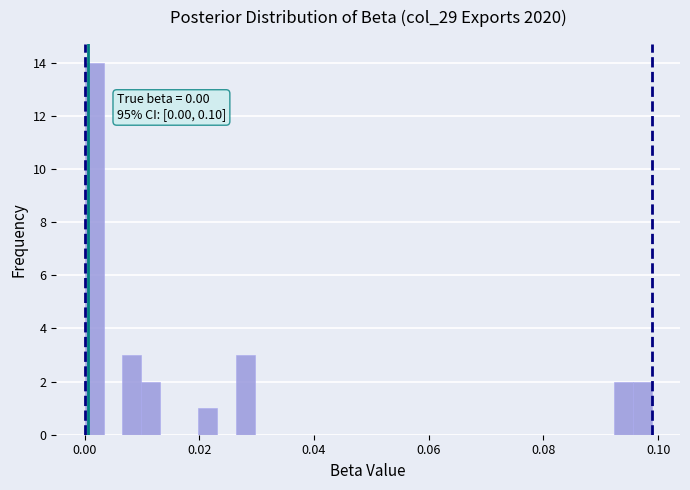

Read against the x-axis, roughly where is the centre of the tallest bar?

0.002